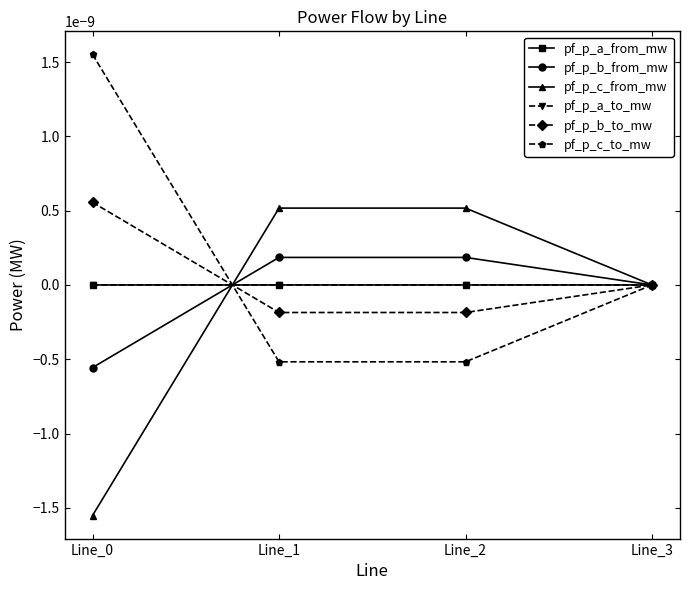

Is this an area chart (filled region under the line)?

No